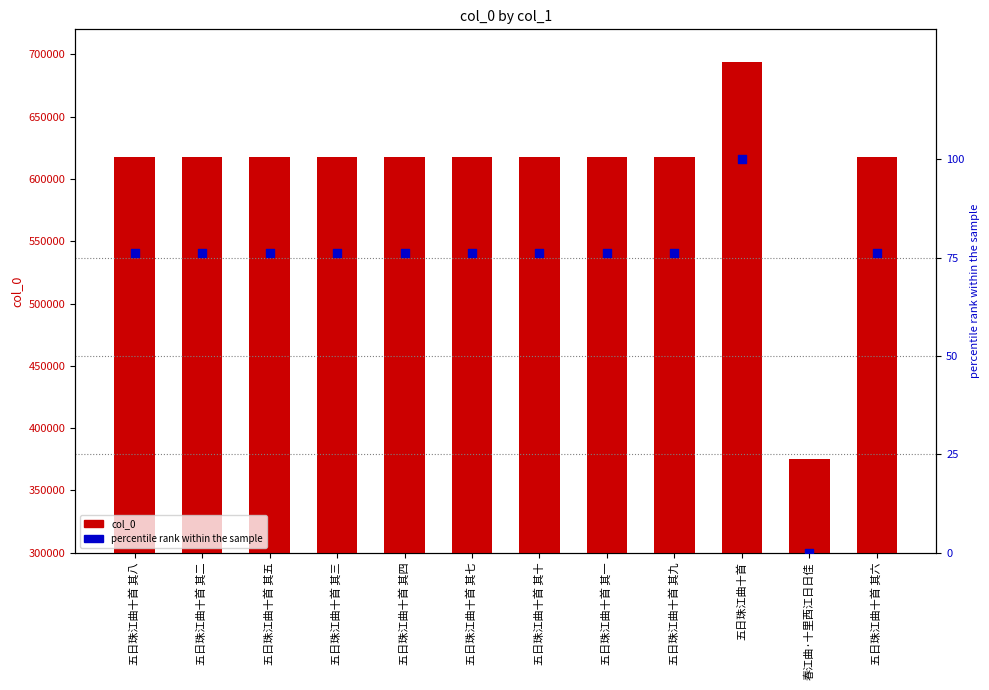

Which series has the largest total across all categories?

col_0